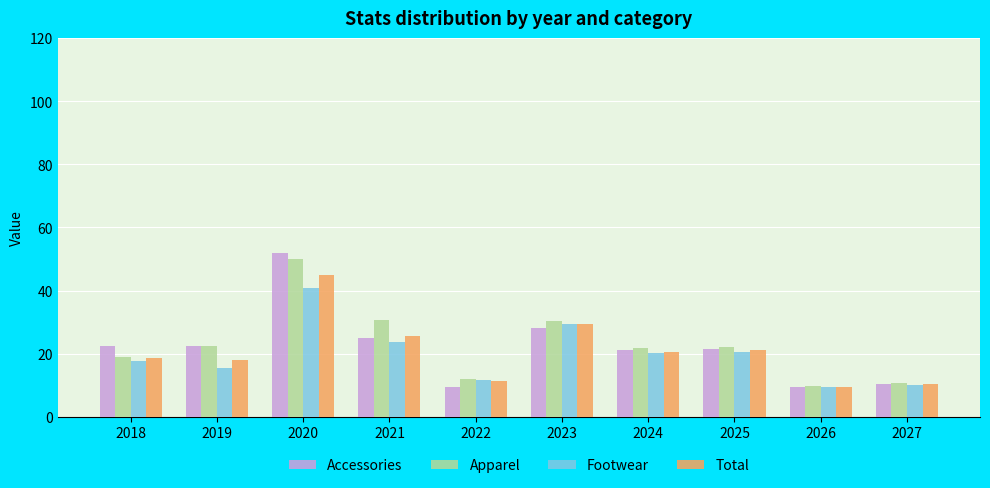

Where is Accessories nearest to the value 30?

2023